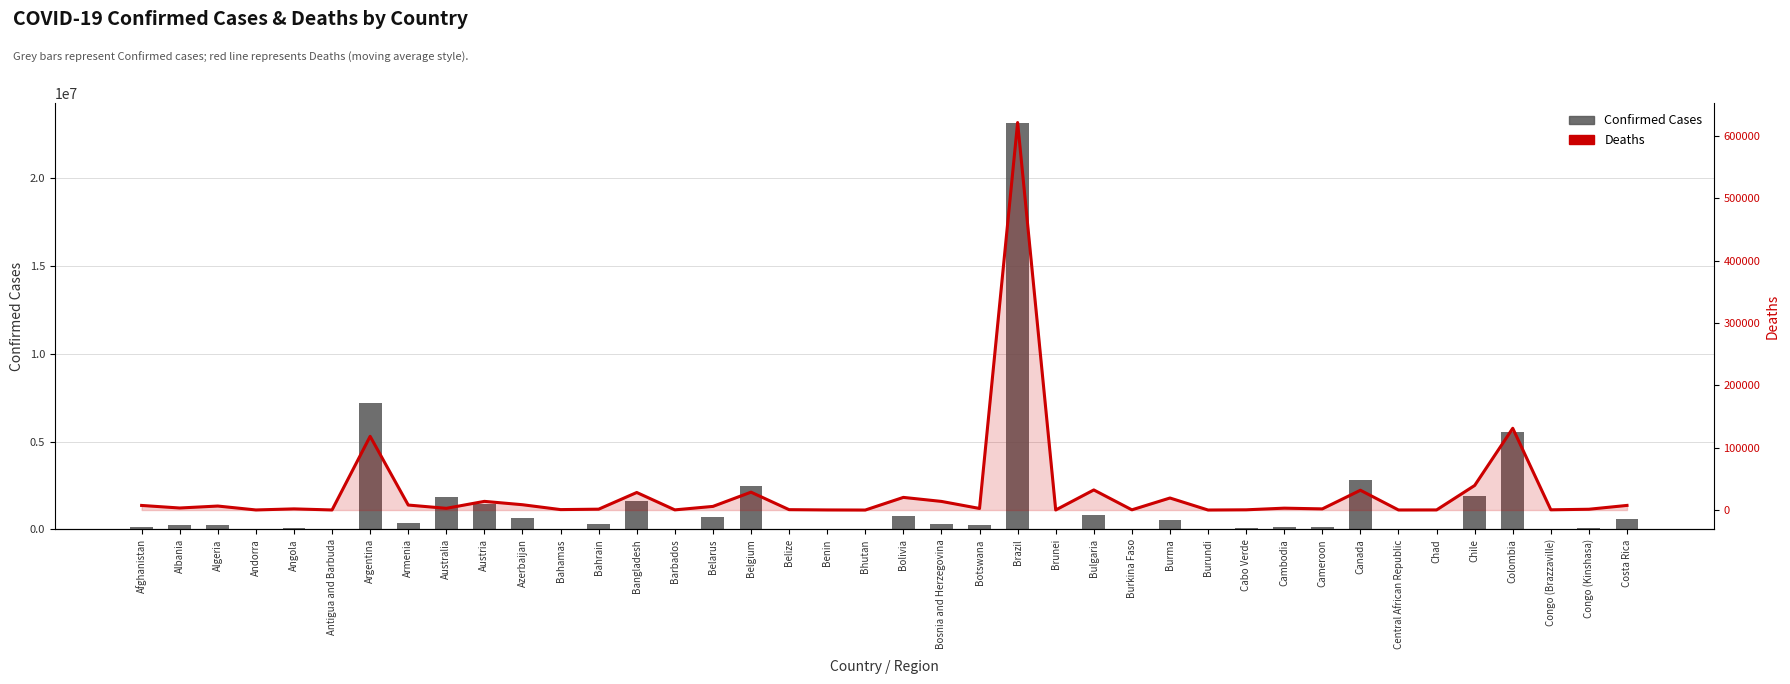

Read the Deaths value at Albania, to the nearest 100.

3300